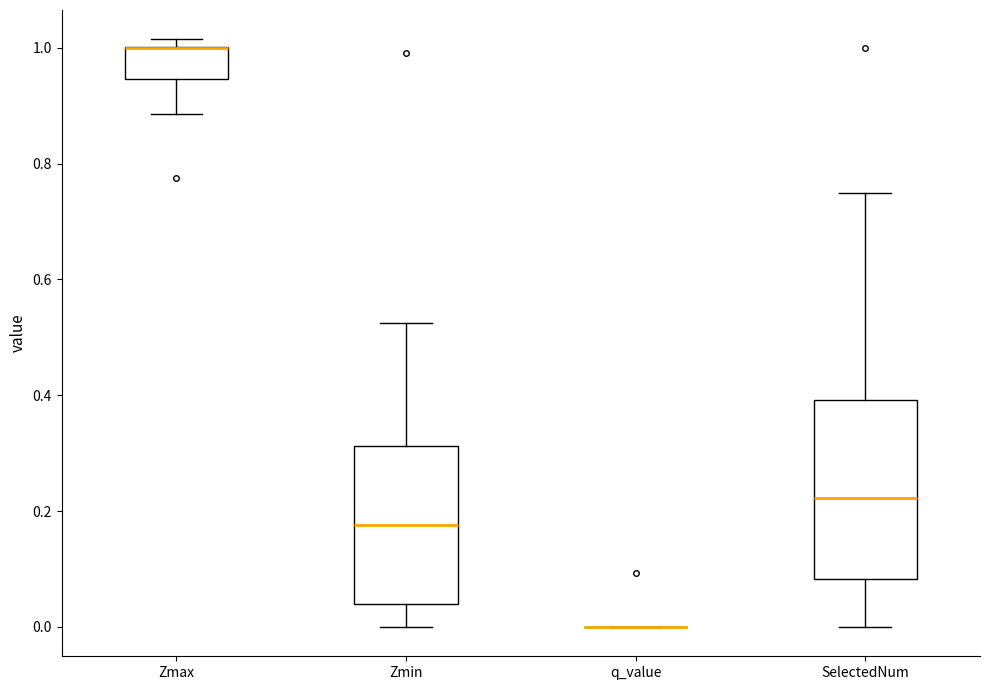

Reading left to right, transcribe this box plot: for each box, give where its median line is, the range the box spans, and where its two whiskers end, as read against the y-axis. The values are not printed on the chart, so give them approximately, as read against the axis.

Zmax: median 1.00 (drawn on the box's upper edge), box 0.94 to 1.00, whiskers 0.88 to 1.02
Zmin: median 0.18, box 0.04 to 0.32, whiskers 0.00 to 0.52
q_value: box collapsed to a line at 0.00, whiskers 0.00 to 0.00
SelectedNum: median 0.22, box 0.08 to 0.40, whiskers 0.00 to 0.76